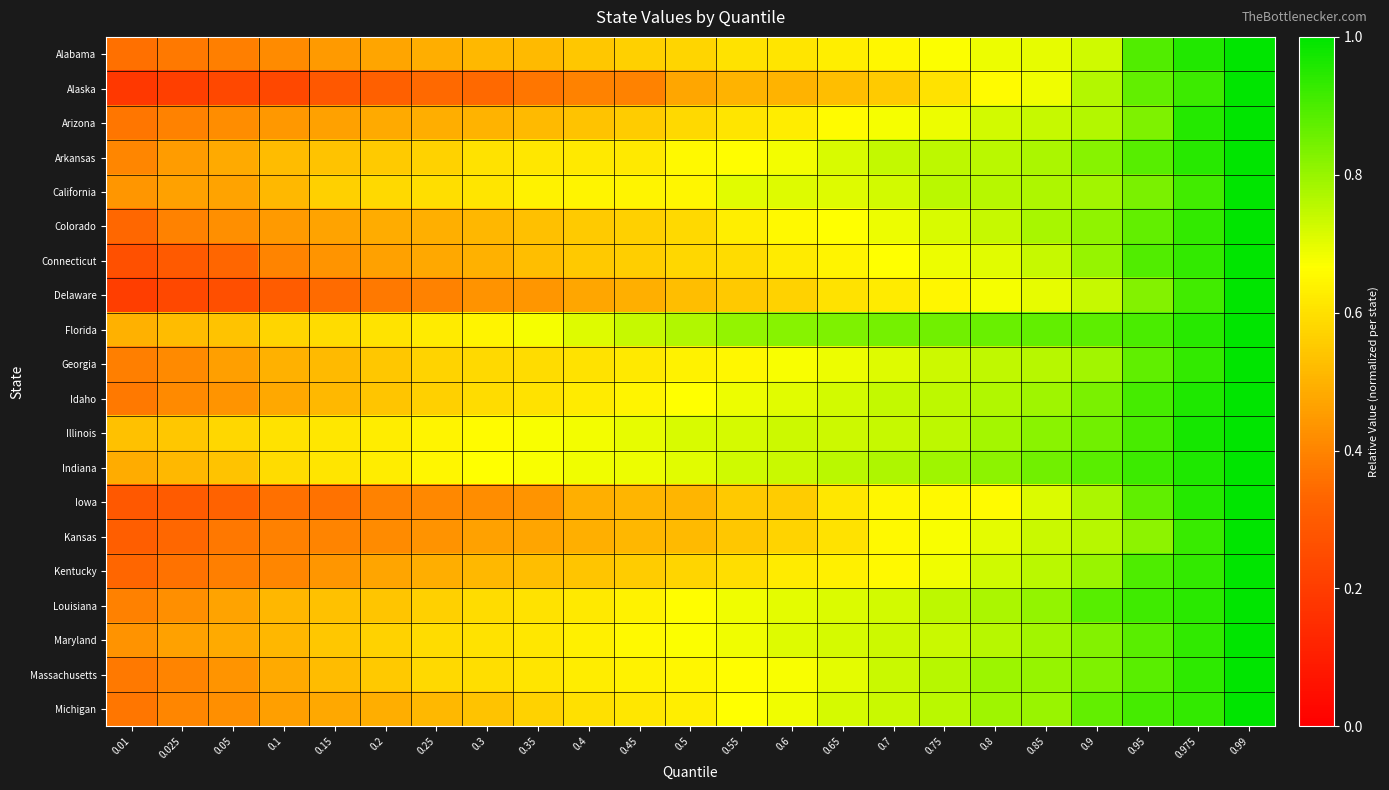

Reading left to right, extract all data points from this chart.

Alabama: 0.01=0.4	0.025=0.4	0.05=0.4	0.1=0.4	0.15=0.4	0.2=0.5	0.25=0.5	0.3=0.5	0.35=0.5	0.4=0.5	0.45=0.6	0.5=0.6	0.55=0.6	0.6=0.6	0.65=0.6	0.7=0.7	0.75=0.7	0.8=0.7	0.85=0.7	0.9=0.7	0.95=0.9	0.975=1.0	0.99=1.0
Alaska: 0.01=0.2	0.025=0.2	0.05=0.2	0.1=0.2	0.15=0.3	0.2=0.3	0.25=0.3	0.3=0.3	0.35=0.4	0.4=0.4	0.45=0.4	0.5=0.5	0.55=0.5	0.6=0.5	0.65=0.5	0.7=0.6	0.75=0.6	0.8=0.7	0.85=0.7	0.9=0.8	0.95=0.9	0.975=0.9	0.99=1.0
Arizona: 0.01=0.4	0.025=0.4	0.05=0.4	0.1=0.4	0.15=0.5	0.2=0.5	0.25=0.5	0.3=0.5	0.35=0.5	0.4=0.5	0.45=0.6	0.5=0.6	0.55=0.6	0.6=0.6	0.65=0.7	0.7=0.7	0.75=0.7	0.8=0.7	0.85=0.7	0.9=0.8	0.95=0.8	0.975=0.9	0.99=1.0
Arkansas: 0.01=0.4	0.025=0.4	0.05=0.5	0.1=0.5	0.15=0.5	0.2=0.6	0.25=0.6	0.3=0.6	0.35=0.6	0.4=0.6	0.45=0.6	0.5=0.7	0.55=0.7	0.6=0.7	0.65=0.7	0.7=0.7	0.75=0.8	0.8=0.8	0.85=0.8	0.9=0.8	0.95=0.9	0.975=0.9	0.99=1.0
California: 0.01=0.4	0.025=0.5	0.05=0.5	0.1=0.5	0.15=0.6	0.2=0.6	0.25=0.6	0.3=0.6	0.35=0.6	0.4=0.6	0.45=0.6	0.5=0.6	0.55=0.7	0.6=0.7	0.65=0.7	0.7=0.7	0.75=0.8	0.8=0.8	0.85=0.8	0.9=0.8	0.95=0.8	0.975=0.9	0.99=1.0
Colorado: 0.01=0.3	0.025=0.4	0.05=0.4	0.1=0.4	0.15=0.5	0.2=0.5	0.25=0.5	0.3=0.5	0.35=0.5	0.4=0.6	0.45=0.6	0.5=0.6	0.55=0.6	0.6=0.7	0.65=0.7	0.7=0.7	0.75=0.7	0.8=0.7	0.85=0.8	0.9=0.8	0.95=0.9	0.975=0.9	0.99=1.0
Connecticut: 0.01=0.3	0.025=0.3	0.05=0.3	0.1=0.4	0.15=0.4	0.2=0.5	0.25=0.5	0.3=0.5	0.35=0.5	0.4=0.5	0.45=0.6	0.5=0.6	0.55=0.6	0.6=0.6	0.65=0.6	0.7=0.7	0.75=0.7	0.8=0.7	0.85=0.7	0.9=0.8	0.95=0.9	0.975=0.9	0.99=1.0
Delaware: 0.01=0.2	0.025=0.2	0.05=0.3	0.1=0.3	0.15=0.3	0.2=0.4	0.25=0.4	0.3=0.4	0.35=0.4	0.4=0.5	0.45=0.5	0.5=0.5	0.55=0.5	0.6=0.6	0.65=0.6	0.7=0.6	0.75=0.6	0.8=0.7	0.85=0.7	0.9=0.7	0.95=0.8	0.975=0.9	0.99=1.0
Florida: 0.01=0.5	0.025=0.5	0.05=0.5	0.1=0.6	0.15=0.6	0.2=0.6	0.25=0.6	0.3=0.6	0.35=0.7	0.4=0.7	0.45=0.7	0.5=0.8	0.55=0.8	0.6=0.8	0.65=0.8	0.7=0.8	0.75=0.8	0.8=0.9	0.85=0.9	0.9=0.9	0.95=0.9	0.975=0.9	0.99=1.0
Georgia: 0.01=0.4	0.025=0.4	0.05=0.5	0.1=0.5	0.15=0.5	0.2=0.5	0.25=0.6	0.3=0.6	0.35=0.6	0.4=0.6	0.45=0.6	0.5=0.6	0.55=0.7	0.6=0.7	0.65=0.7	0.7=0.7	0.75=0.7	0.8=0.7	0.85=0.8	0.9=0.8	0.95=0.9	0.975=0.9	0.99=1.0
Idaho: 0.01=0.4	0.025=0.4	0.05=0.4	0.1=0.5	0.15=0.5	0.2=0.5	0.25=0.6	0.3=0.6	0.35=0.6	0.4=0.6	0.45=0.6	0.5=0.7	0.55=0.7	0.6=0.7	0.65=0.7	0.7=0.7	0.75=0.8	0.8=0.8	0.85=0.8	0.9=0.8	0.95=0.9	0.975=1.0	0.99=1.0
Illinois: 0.01=0.5	0.025=0.5	0.05=0.6	0.1=0.6	0.15=0.6	0.2=0.6	0.25=0.6	0.3=0.7	0.35=0.7	0.4=0.7	0.45=0.7	0.5=0.7	0.55=0.7	0.6=0.7	0.65=0.7	0.7=0.7	0.75=0.8	0.8=0.8	0.85=0.8	0.9=0.9	0.95=0.9	0.975=1.0	0.99=1.0
Indiana: 0.01=0.5	0.025=0.5	0.05=0.5	0.1=0.6	0.15=0.6	0.2=0.6	0.25=0.6	0.3=0.7	0.35=0.7	0.4=0.7	0.45=0.7	0.5=0.7	0.55=0.7	0.6=0.7	0.65=0.8	0.7=0.8	0.75=0.8	0.8=0.8	0.85=0.9	0.9=0.9	0.95=0.9	0.975=1.0	0.99=1.0
Iowa: 0.01=0.3	0.025=0.3	0.05=0.3	0.1=0.4	0.15=0.4	0.2=0.4	0.25=0.4	0.3=0.4	0.35=0.4	0.4=0.5	0.45=0.5	0.5=0.5	0.55=0.5	0.6=0.6	0.65=0.6	0.7=0.6	0.75=0.7	0.8=0.7	0.85=0.7	0.9=0.8	0.95=0.9	0.975=0.9	0.99=1.0
Kansas: 0.01=0.3	0.025=0.3	0.05=0.4	0.1=0.4	0.15=0.4	0.2=0.4	0.25=0.4	0.3=0.5	0.35=0.5	0.4=0.5	0.45=0.5	0.5=0.5	0.55=0.5	0.6=0.6	0.65=0.6	0.7=0.7	0.75=0.7	0.8=0.7	0.85=0.7	0.9=0.8	0.95=0.8	0.975=0.9	0.99=1.0
Kentucky: 0.01=0.3	0.025=0.4	0.05=0.4	0.1=0.4	0.15=0.4	0.2=0.5	0.25=0.5	0.3=0.5	0.35=0.5	0.4=0.5	0.45=0.6	0.5=0.6	0.55=0.6	0.6=0.6	0.65=0.6	0.7=0.7	0.75=0.7	0.8=0.7	0.85=0.8	0.9=0.8	0.95=0.9	0.975=0.9	0.99=1.0
Louisiana: 0.01=0.4	0.025=0.4	0.05=0.5	0.1=0.5	0.15=0.5	0.2=0.5	0.25=0.6	0.3=0.6	0.35=0.6	0.4=0.6	0.45=0.6	0.5=0.7	0.55=0.7	0.6=0.7	0.65=0.7	0.7=0.7	0.75=0.8	0.8=0.8	0.85=0.8	0.9=0.9	0.95=0.9	0.975=0.9	0.99=1.0
Maryland: 0.01=0.4	0.025=0.5	0.05=0.5	0.1=0.5	0.15=0.5	0.2=0.6	0.25=0.6	0.3=0.6	0.35=0.6	0.4=0.6	0.45=0.7	0.5=0.7	0.55=0.7	0.6=0.7	0.65=0.7	0.7=0.7	0.75=0.7	0.8=0.8	0.85=0.8	0.9=0.8	0.95=0.9	0.975=0.9	0.99=1.0
Massachusetts: 0.01=0.4	0.025=0.4	0.05=0.4	0.1=0.5	0.15=0.5	0.2=0.5	0.25=0.6	0.3=0.6	0.35=0.6	0.4=0.6	0.45=0.6	0.5=0.6	0.55=0.7	0.6=0.7	0.65=0.7	0.7=0.7	0.75=0.8	0.8=0.8	0.85=0.8	0.9=0.8	0.95=0.9	0.975=0.9	0.99=1.0
Michigan: 0.01=0.4	0.025=0.4	0.05=0.4	0.1=0.5	0.15=0.5	0.2=0.5	0.25=0.5	0.3=0.5	0.35=0.6	0.4=0.6	0.45=0.6	0.5=0.6	0.55=0.7	0.6=0.7	0.65=0.7	0.7=0.7	0.75=0.8	0.8=0.8	0.85=0.8	0.9=0.9	0.95=0.9	0.975=0.9	0.99=1.0